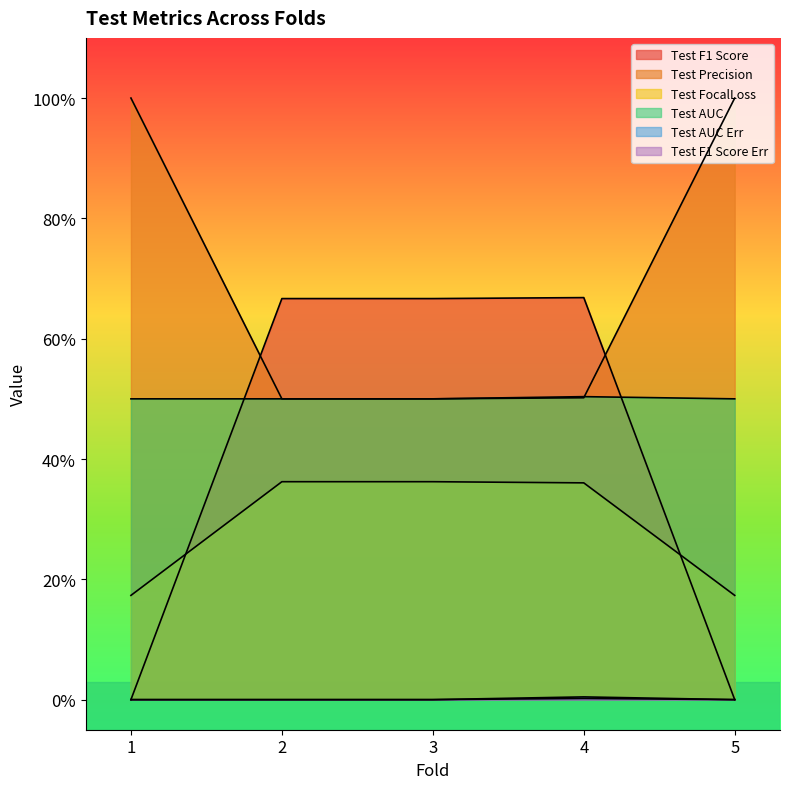

Reading left to right, transcribe all the data shown in this chart.

Test F1 Score: 0.0	0.7	0.7	0.7	0.0
Test Precision: 1.0	0.5	0.5	0.5	1.0
Test FocalLoss: 0.2	0.4	0.4	0.4	0.2
Test AUC: 0.5	0.5	0.5	0.5	0.5
Test AUC Err: 0.0	0.0	0.0	0.0	0.0
Test F1 Score Err: 0.0	0.0	0.0	0.0	0.0